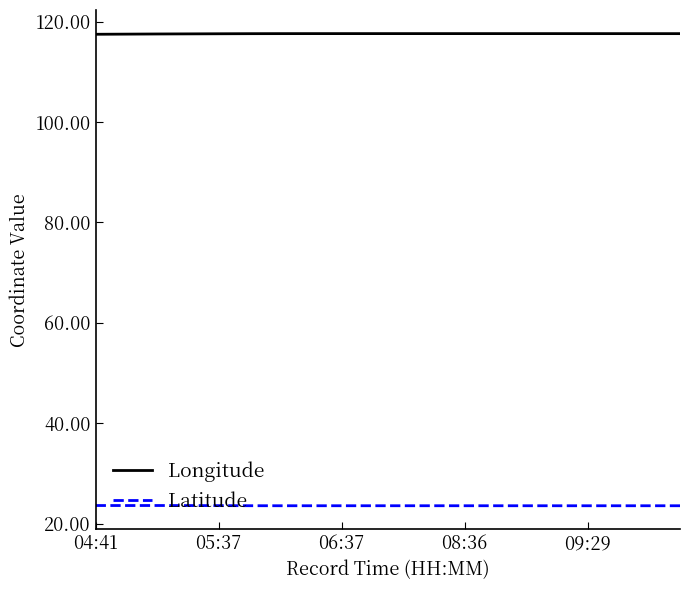

Count the number of data series in this chart.

2